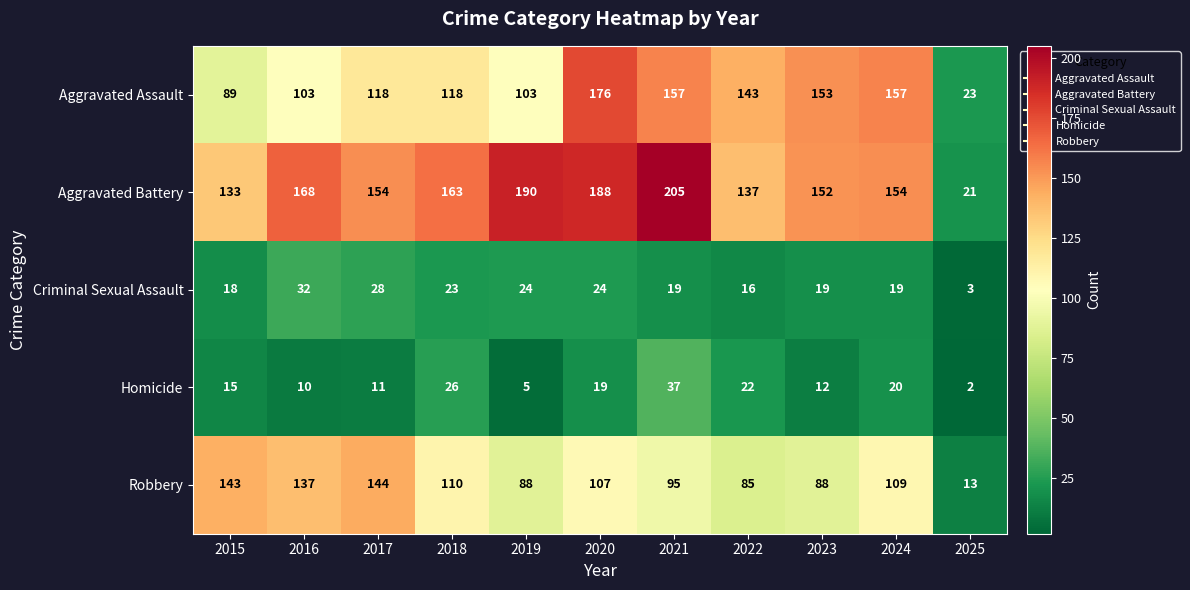

The value of Aggravated Assault at 2020 is 176. True or false?

True